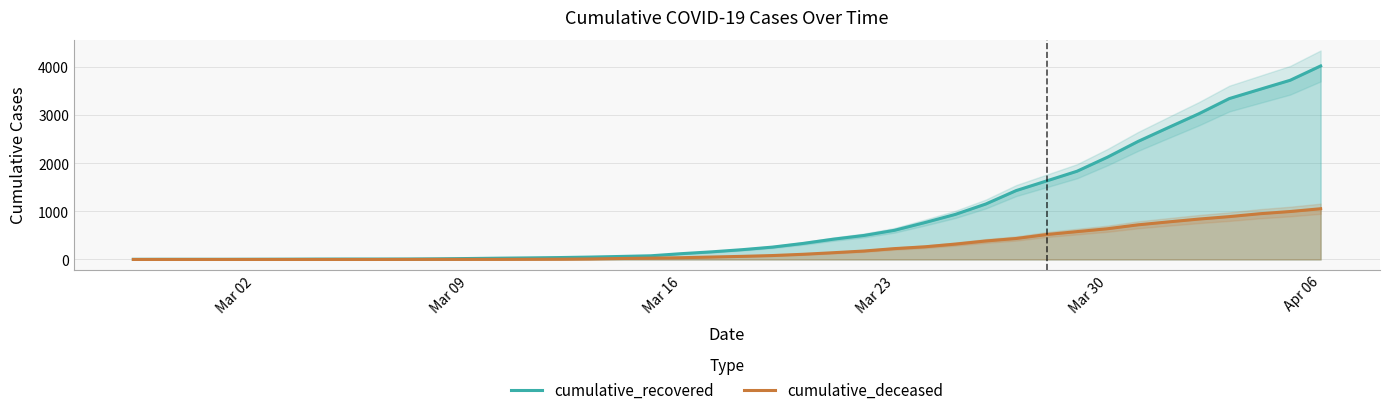

At which label does cumulative_recovered reach its peak?

Apr 06